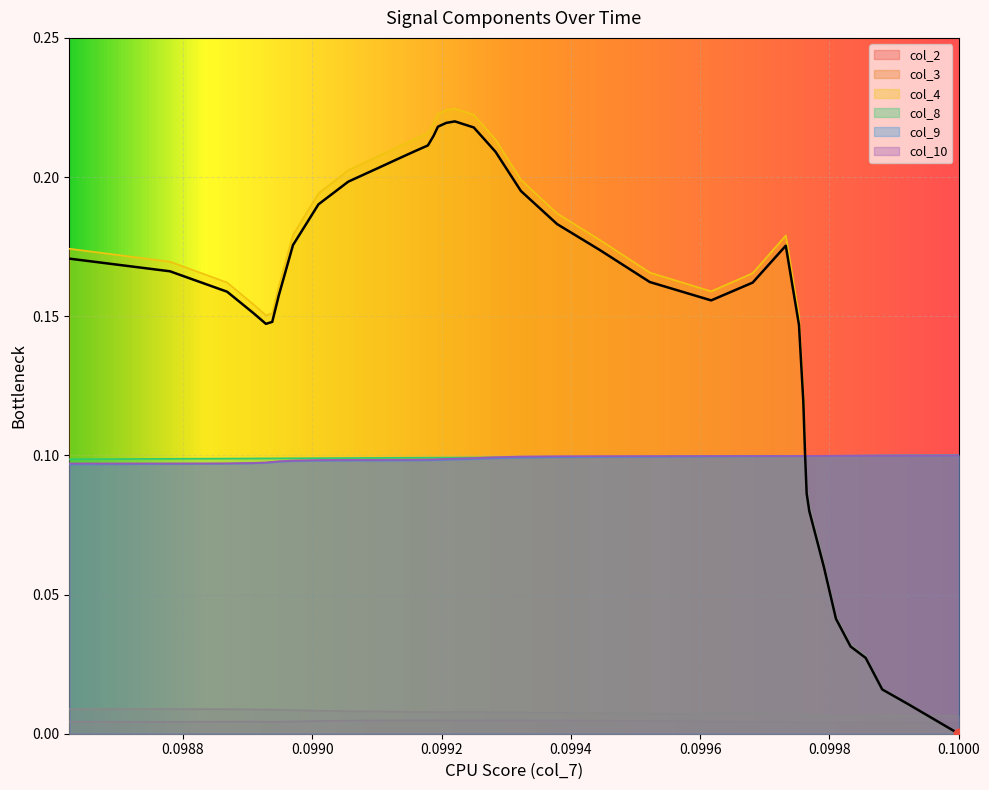

Which series contains the lowest Y value?

col_4